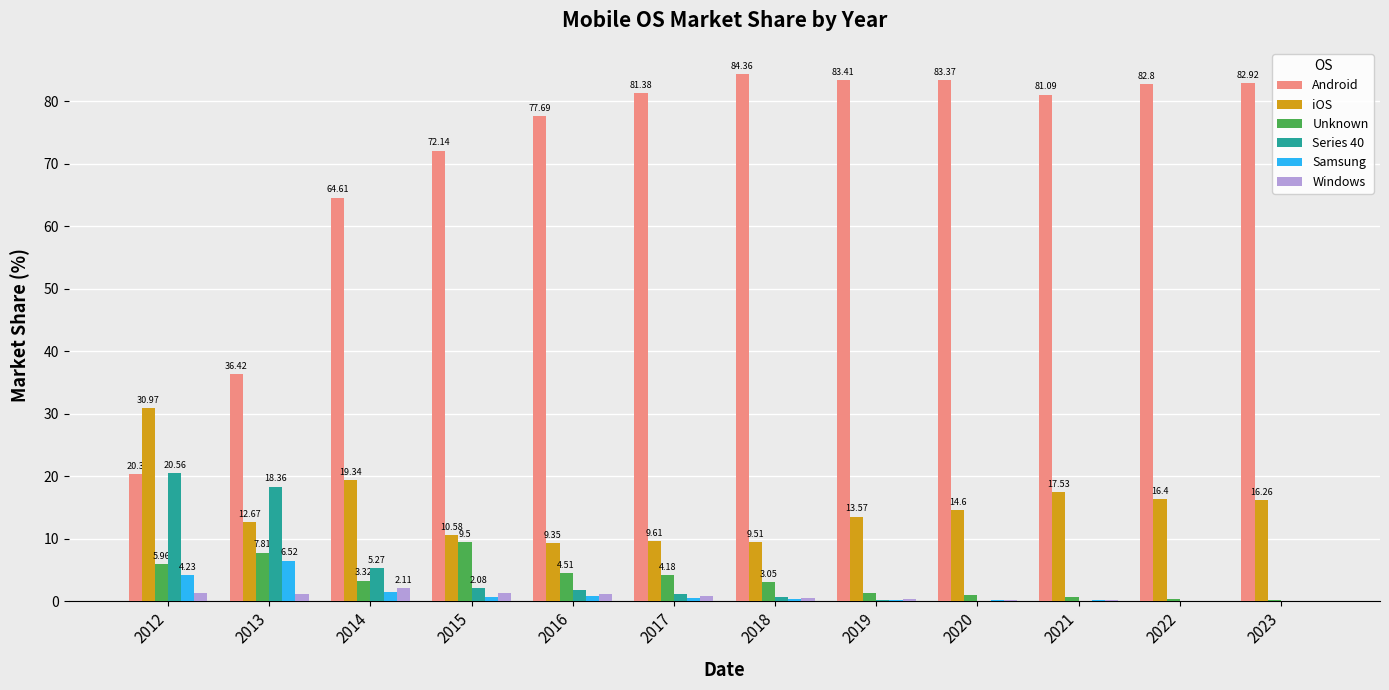

What is the maximum value shown in the chart?

84.4